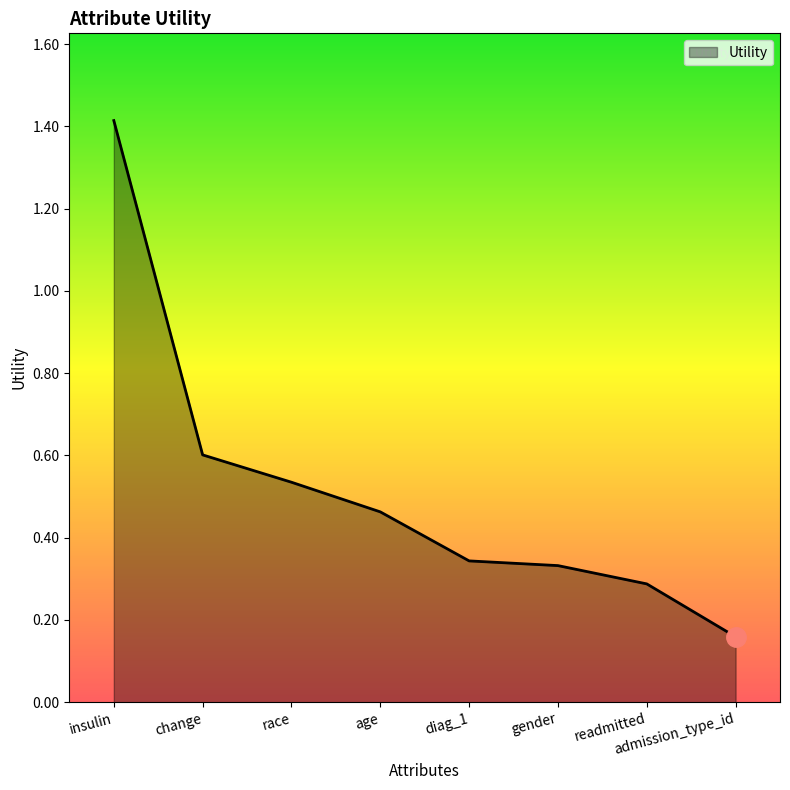

What position from the right is insulin?

8